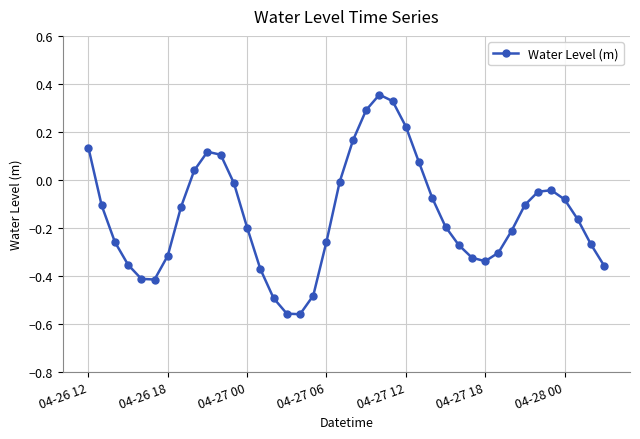

True or false: there are more than 0 points higher than both neighbors.

True